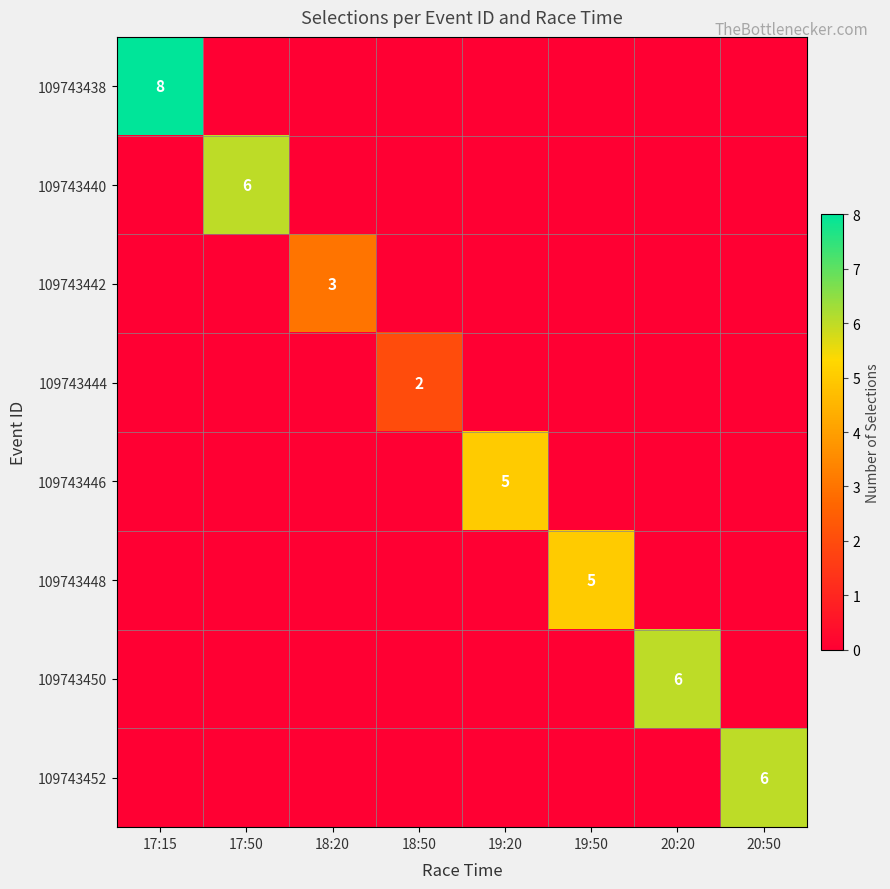

Which series changed the most between 20:20 and 20:50?

109743450